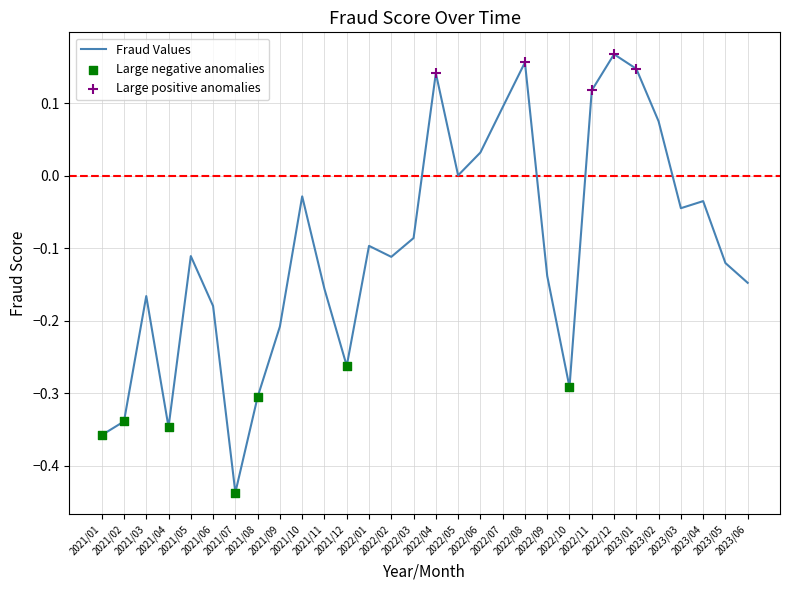

Between 2021/02 and 2021/10, which is larger?

2021/10